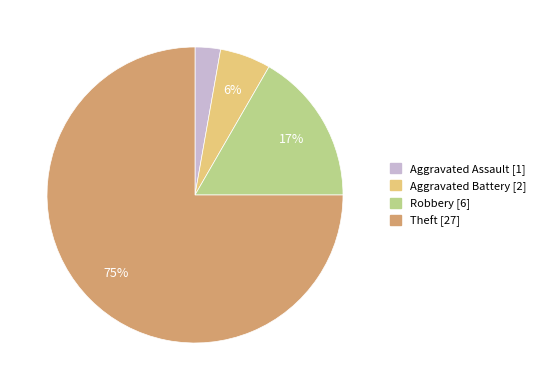

To the nearest percent, what is the average slice percentage?

25%